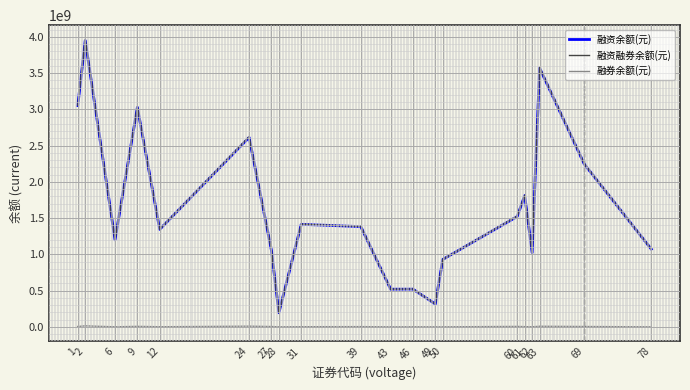

Which series has the largest range (max minus min)?

融资融券余额(元)